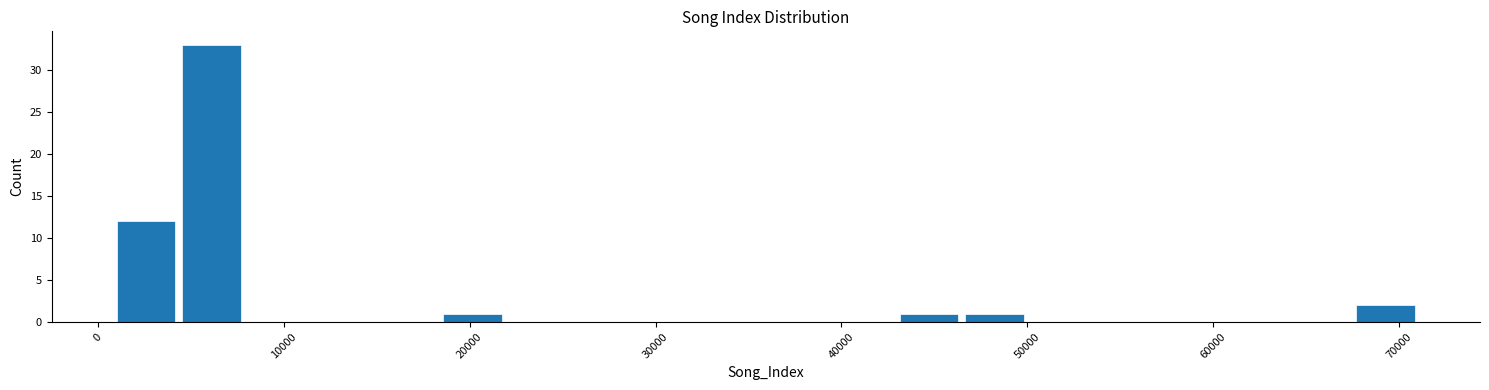

Read against the x-axis, roughly where is the centre of the tallest bar?

6000